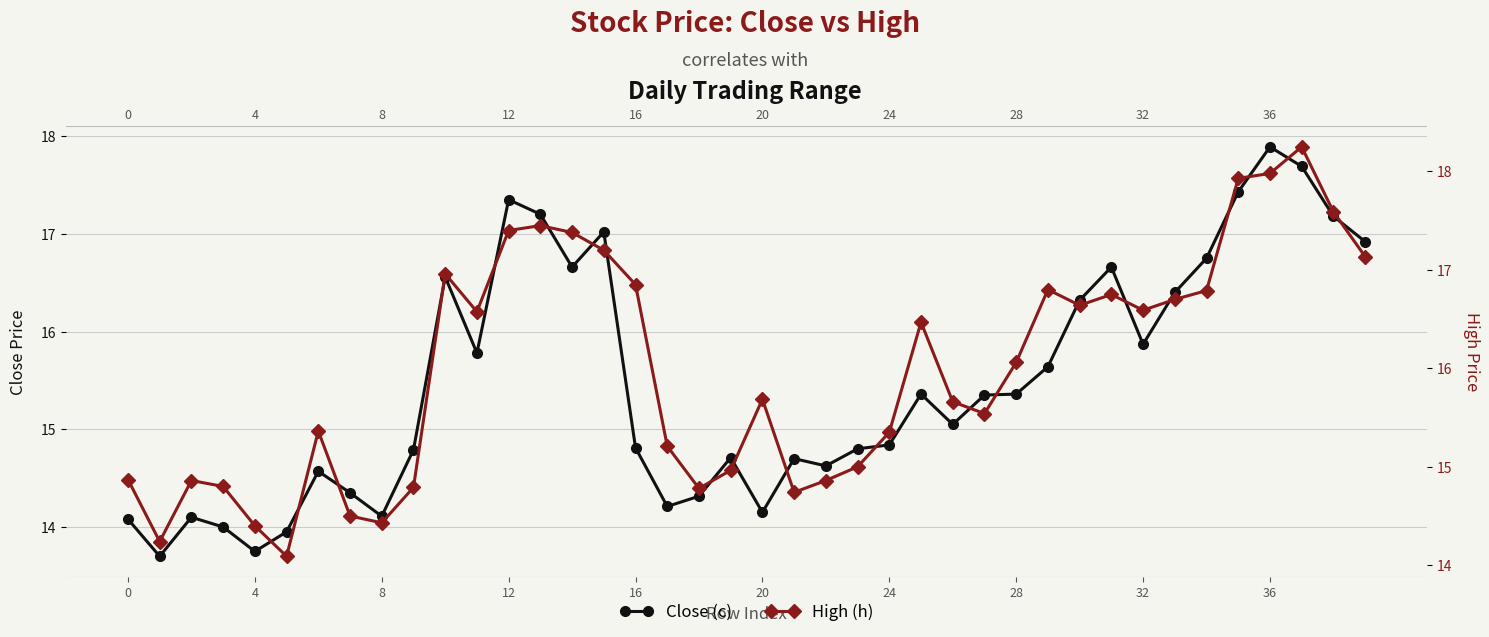

How many values in the Close (c) series exceed 15?

21